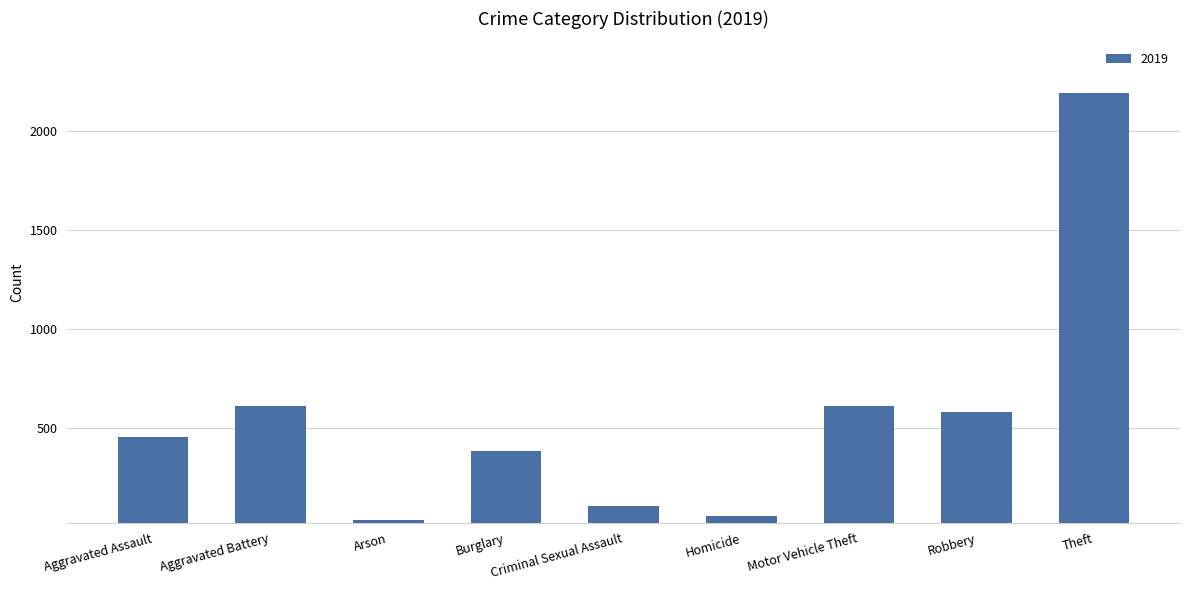

What is the label of the 6th bar from the left?

Homicide